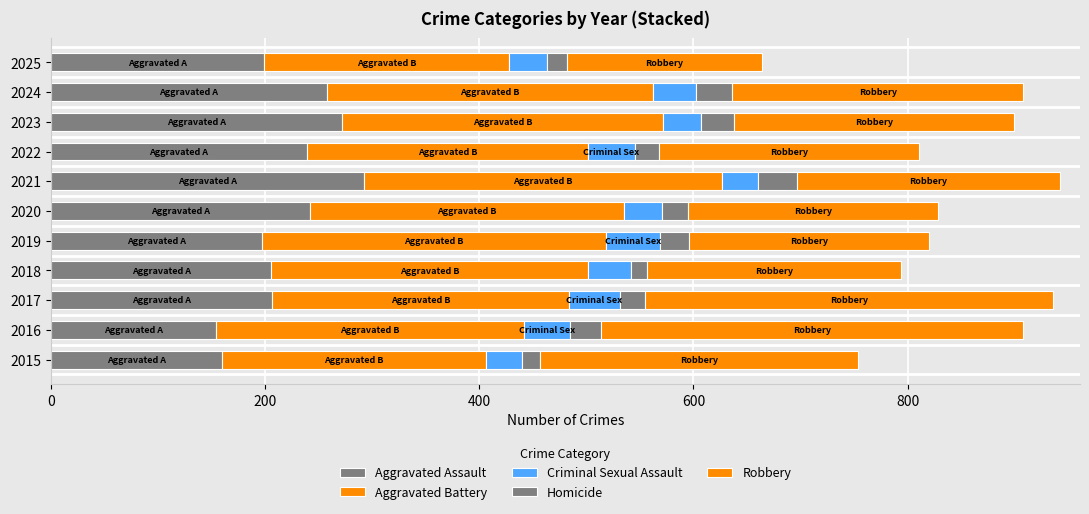

How many data points does each series have?

11